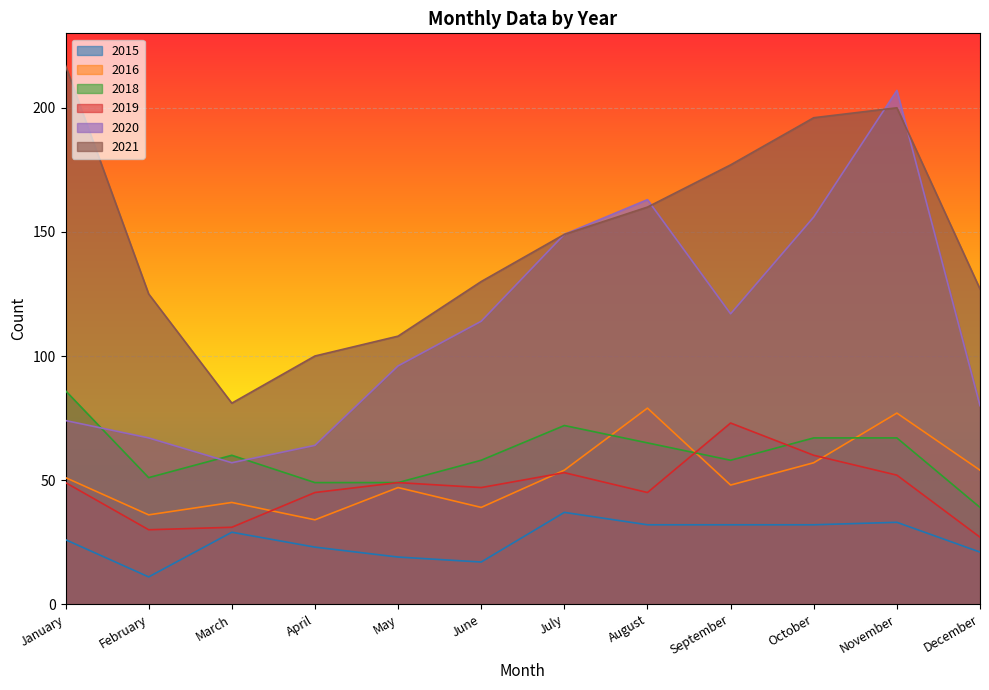

Does the chart display data point markers on the line(s)?

No